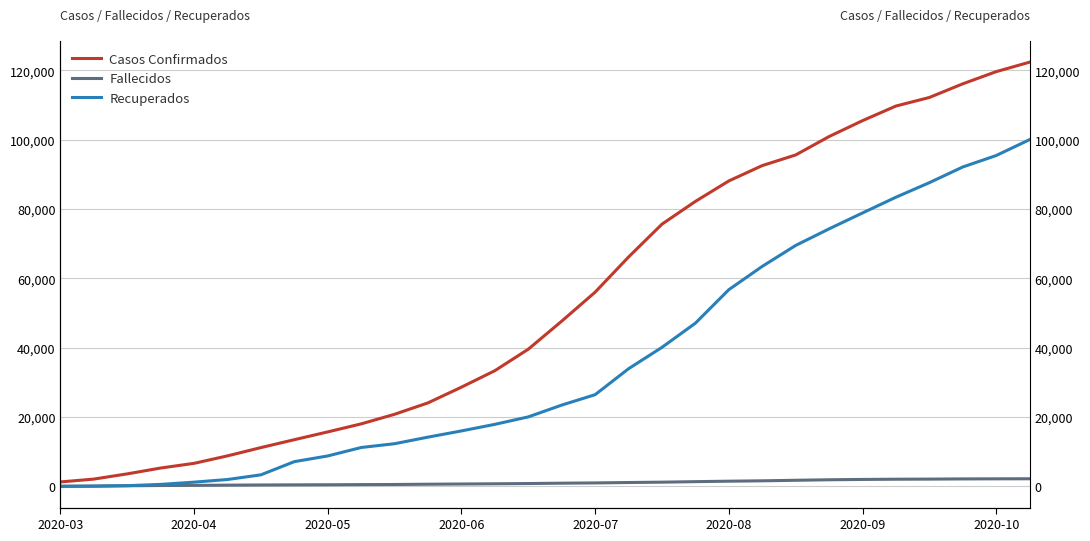

What is the difference between the second highest and minimum values in the Fallecidos series?

2129